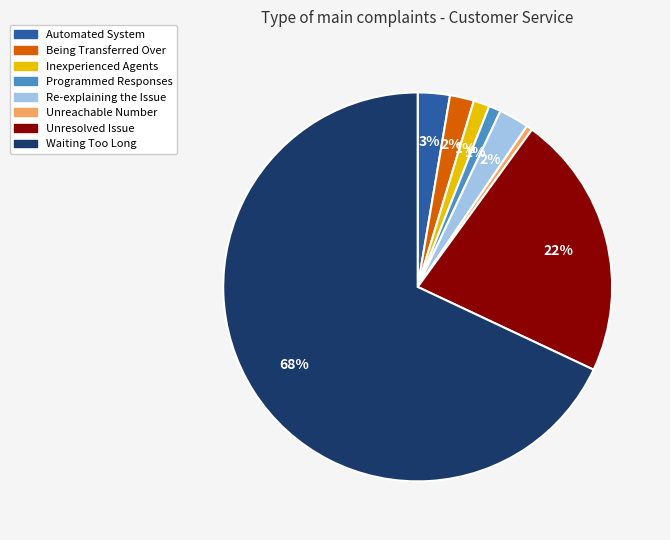

Does any single category account for the majority?

Yes